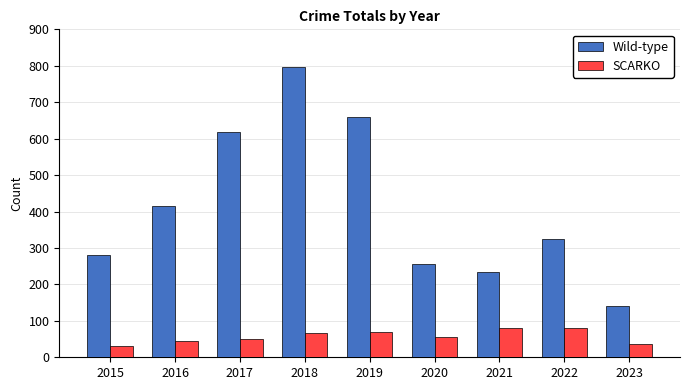

At which label does Wild-type reach its minimum?

2023